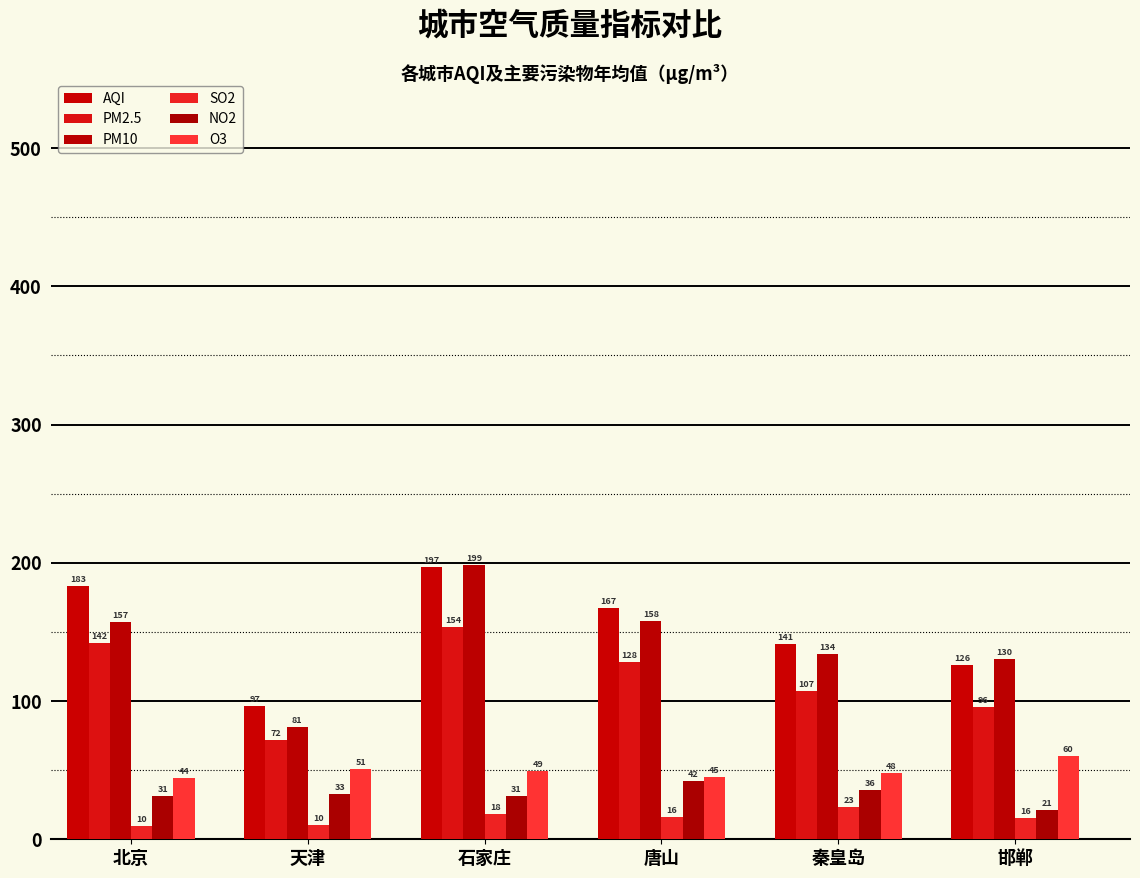

What is the difference between the AQI values at 唐山 and 石家庄?

29.8